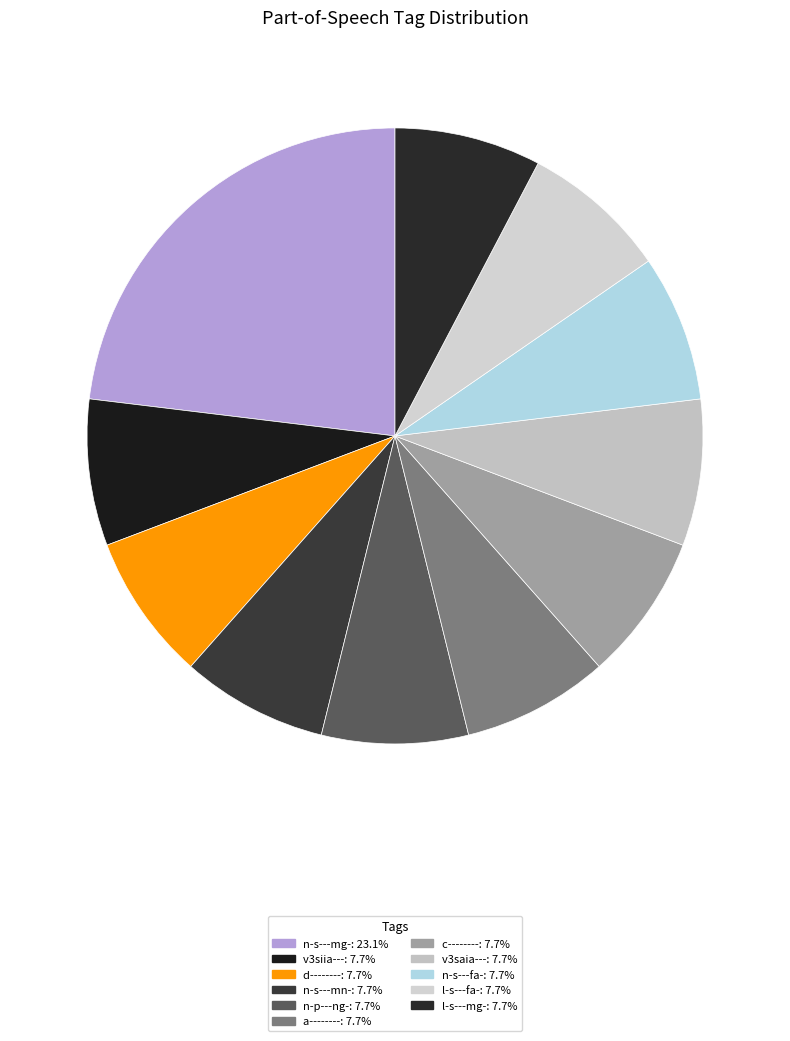

Is there any slice that represents more than half of the pie?

No